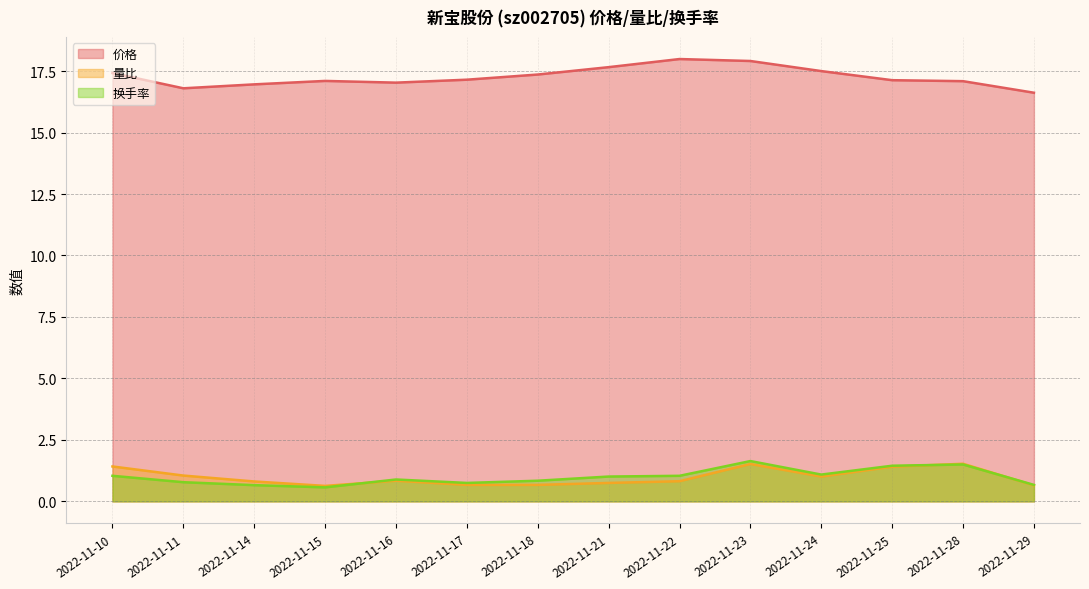

True or false: 量比 and 价格 cross at least once.

False